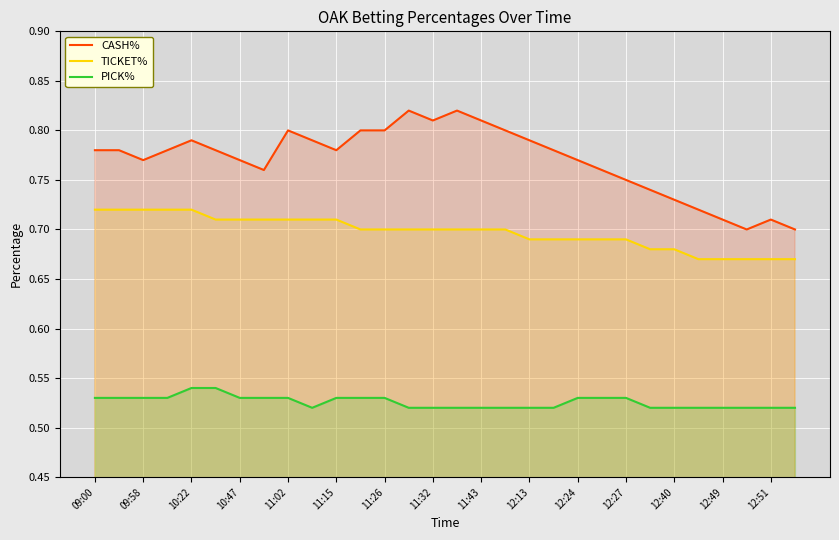

Rank the series by their maximum value, from highest to lowest.

CASH%, TICKET%, PICK%